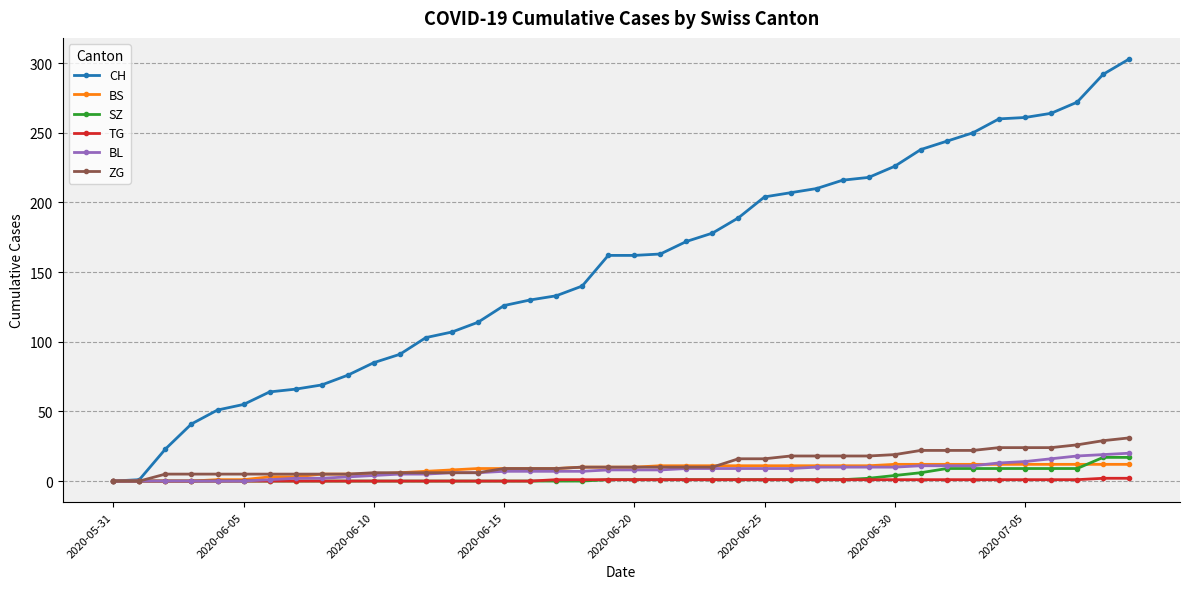

Which series has the widest spread of values?

CH